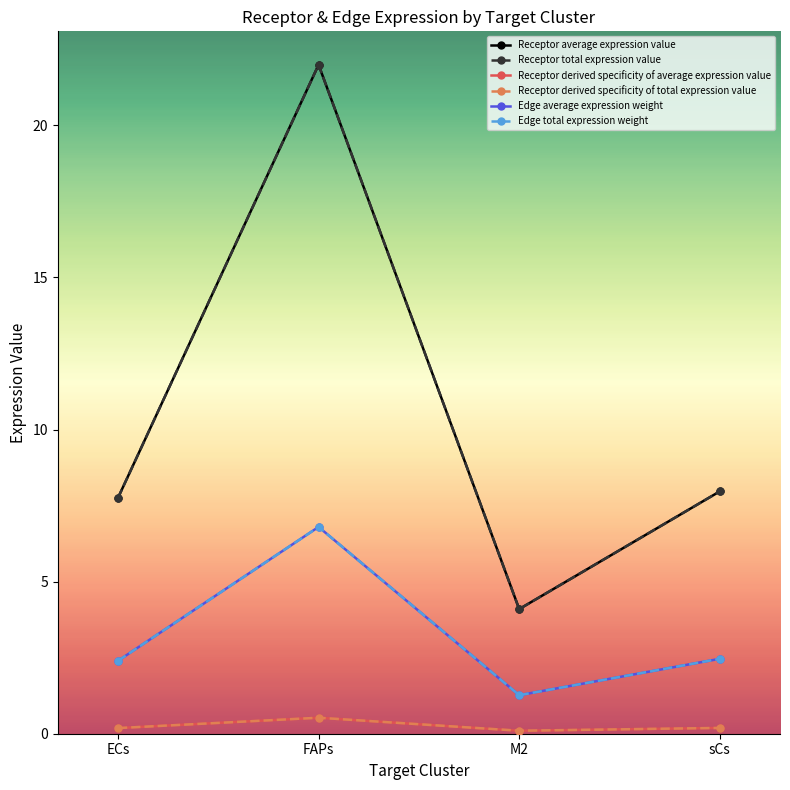

How many interior local peaks does the Receptor derived specificity of average expression value series have?

1